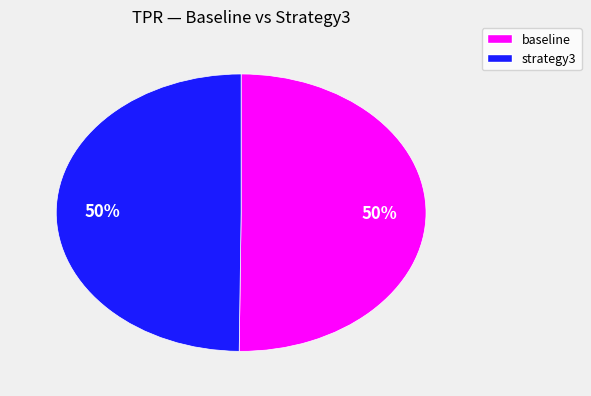

To the nearest percent, what is the average slice percentage?

50%